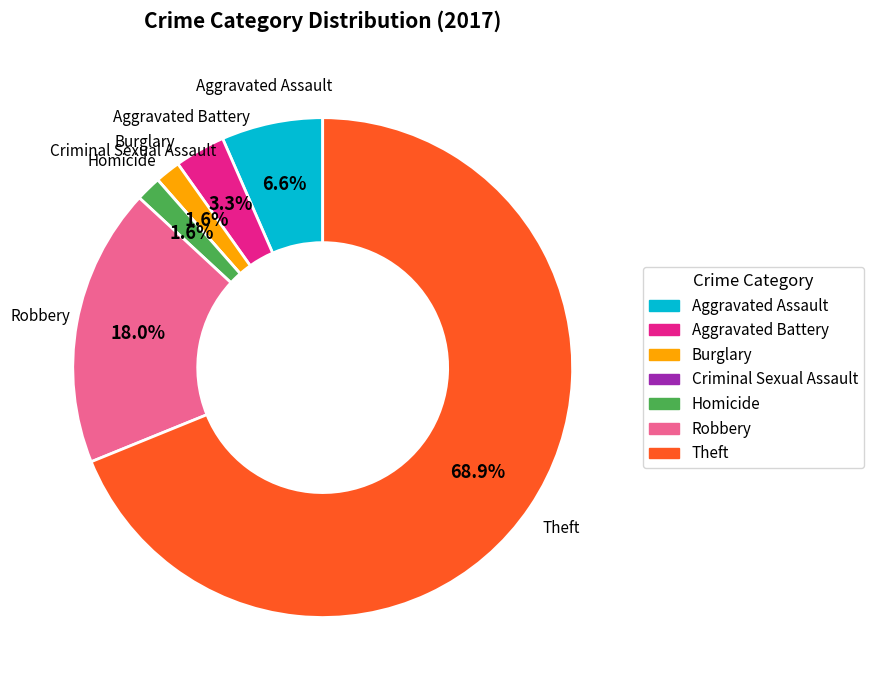

What is the largest slice in the pie chart?

Theft